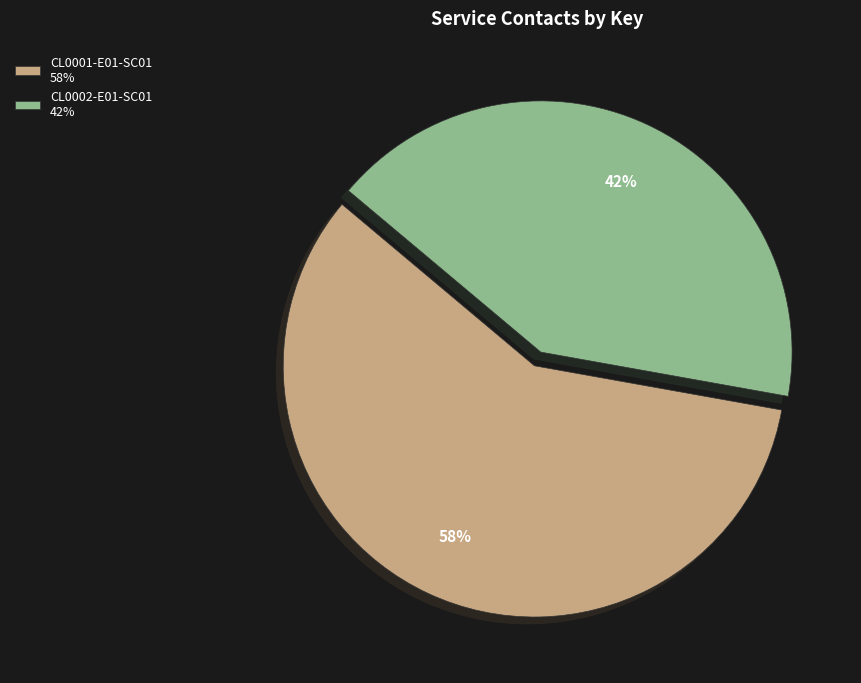

Rank the categories by value from lowest to highest.

CL0002-E01-SC01, CL0001-E01-SC01